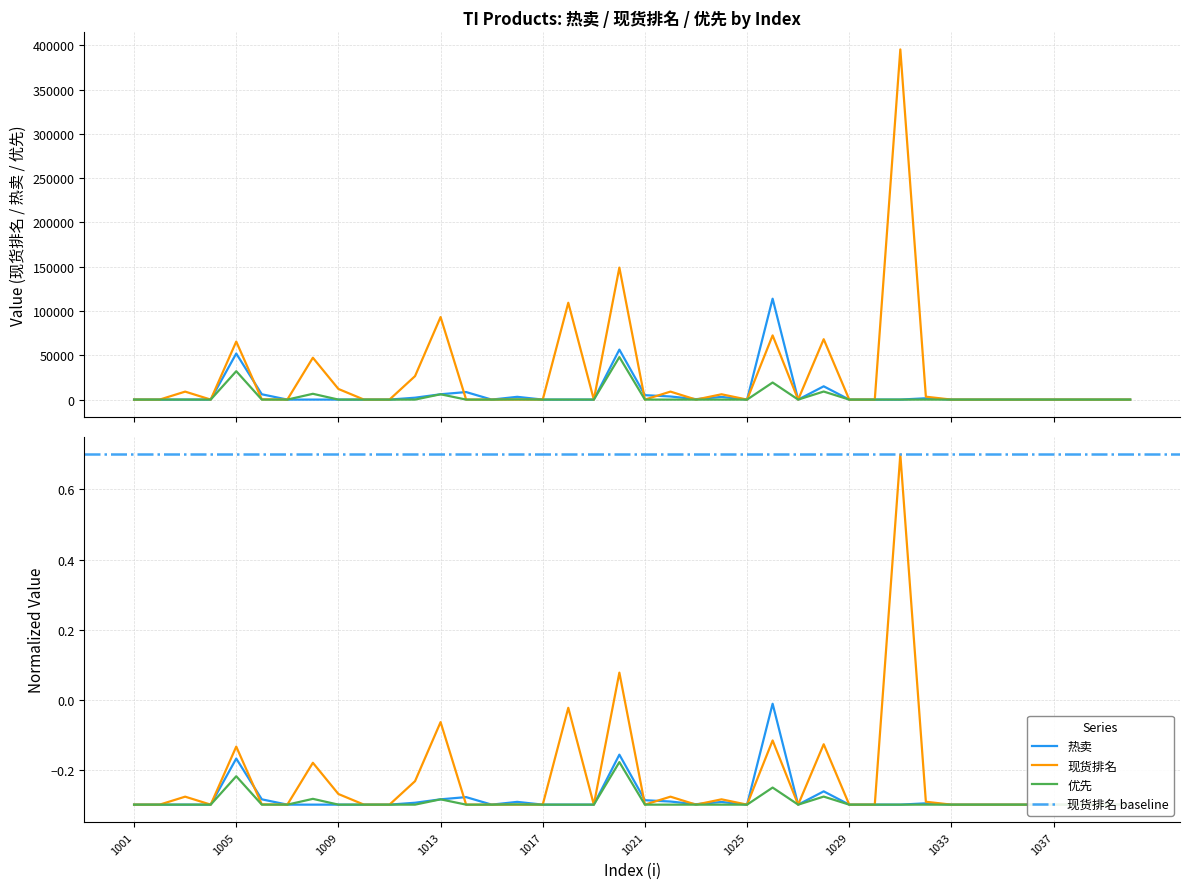

The value of 热卖 at 1031 is 0.0. True or false?

True